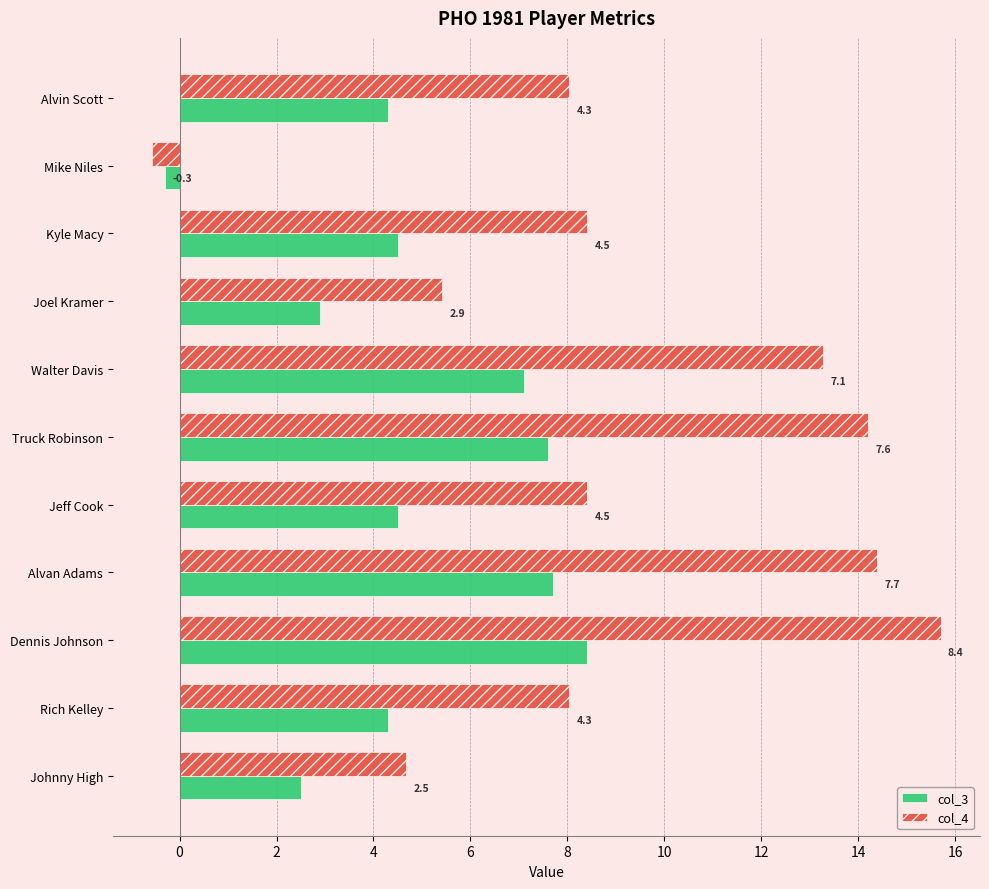

What value does the col_3 series have at Joel Kramer?

2.9